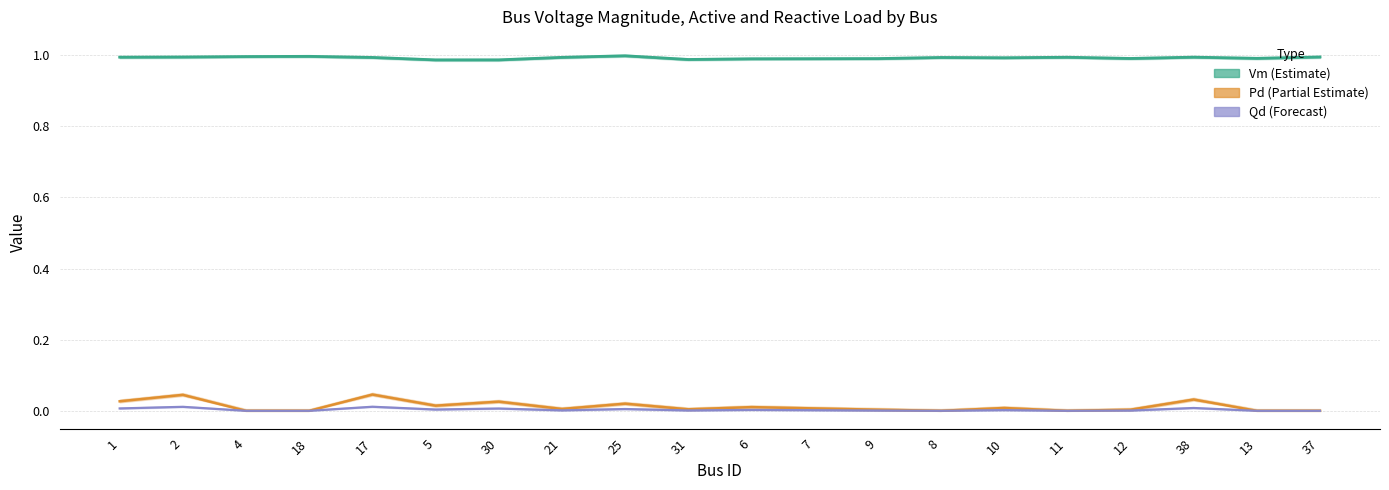

Where is the first local minimum for Vm (Estimate)?

5